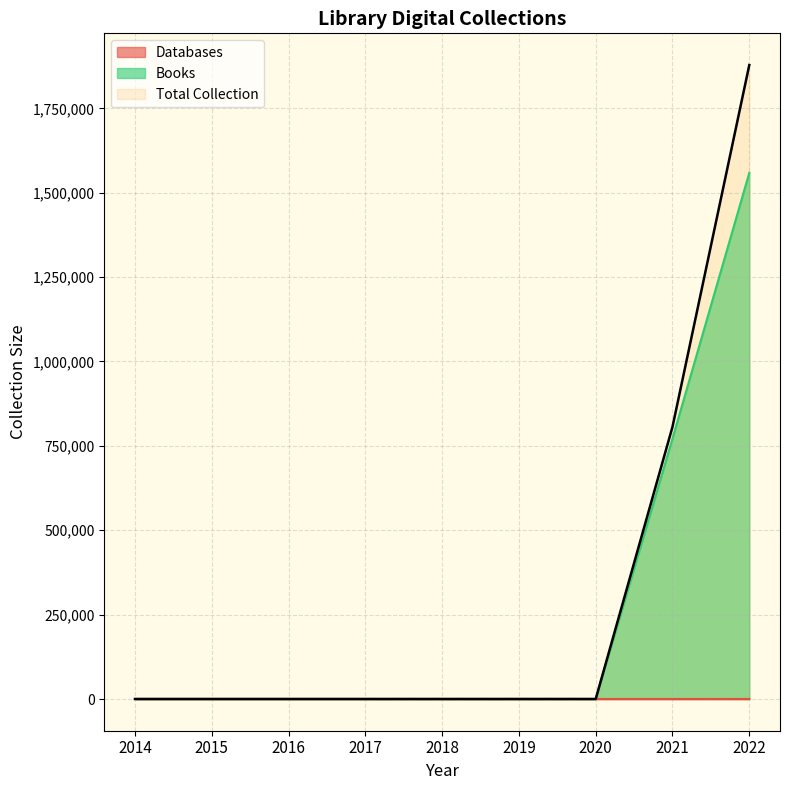

Which series has the largest total across all categories?

Total Collection